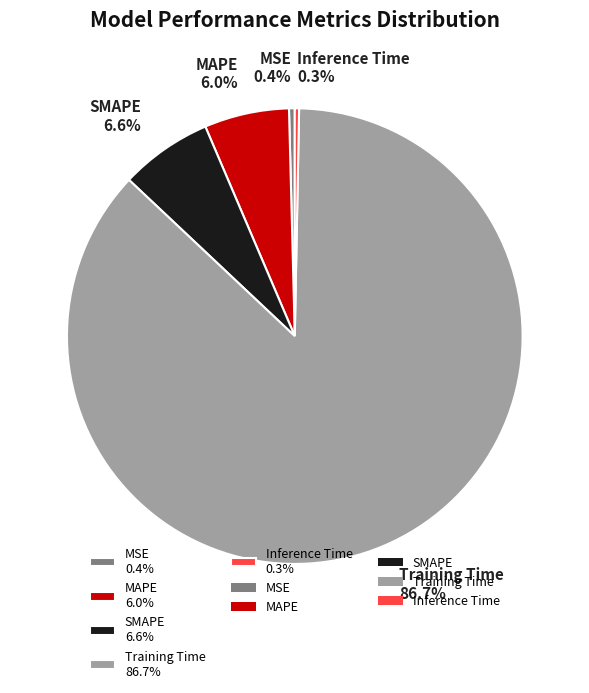

Count the number of slices in the pie.

5